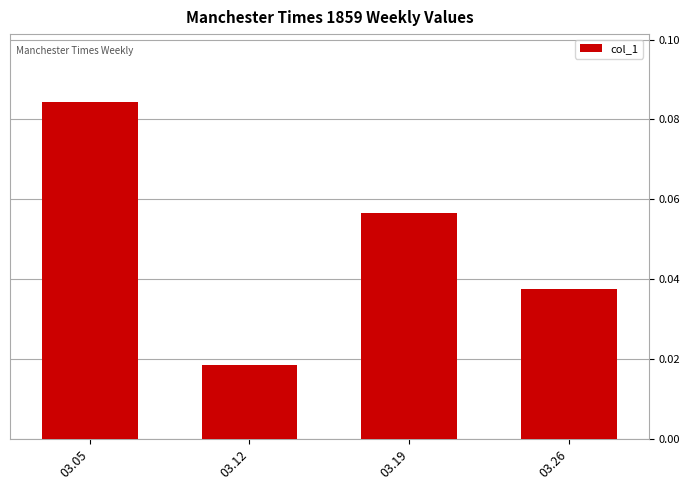

Rank the categories by value from lowest to highest.

03.12, 03.26, 03.19, 03.05